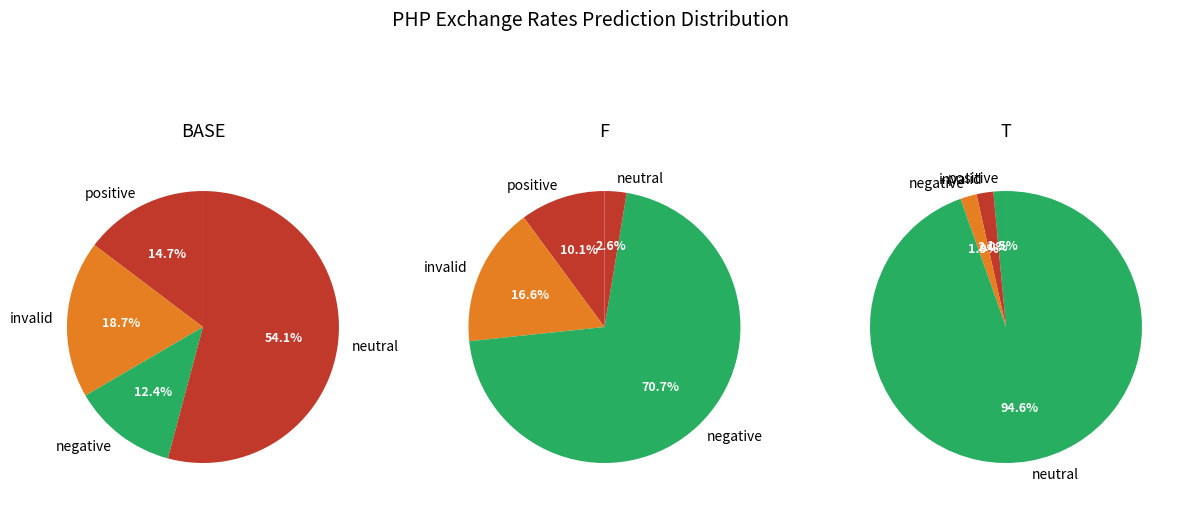

Count the number of slices in the pie.

12